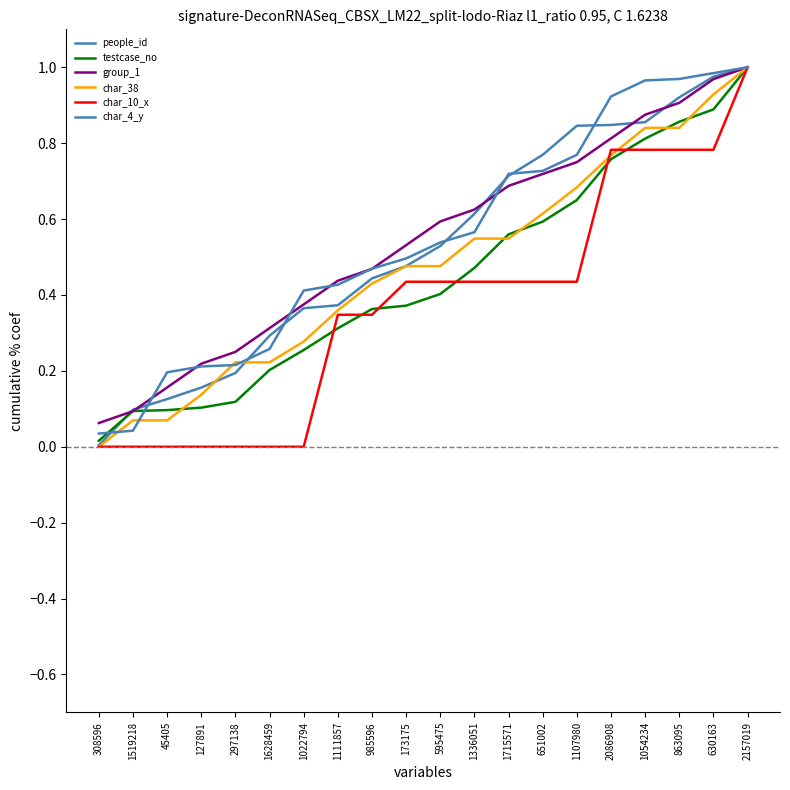

The value of char_10_x at 1628459 is 0.0. True or false?

True